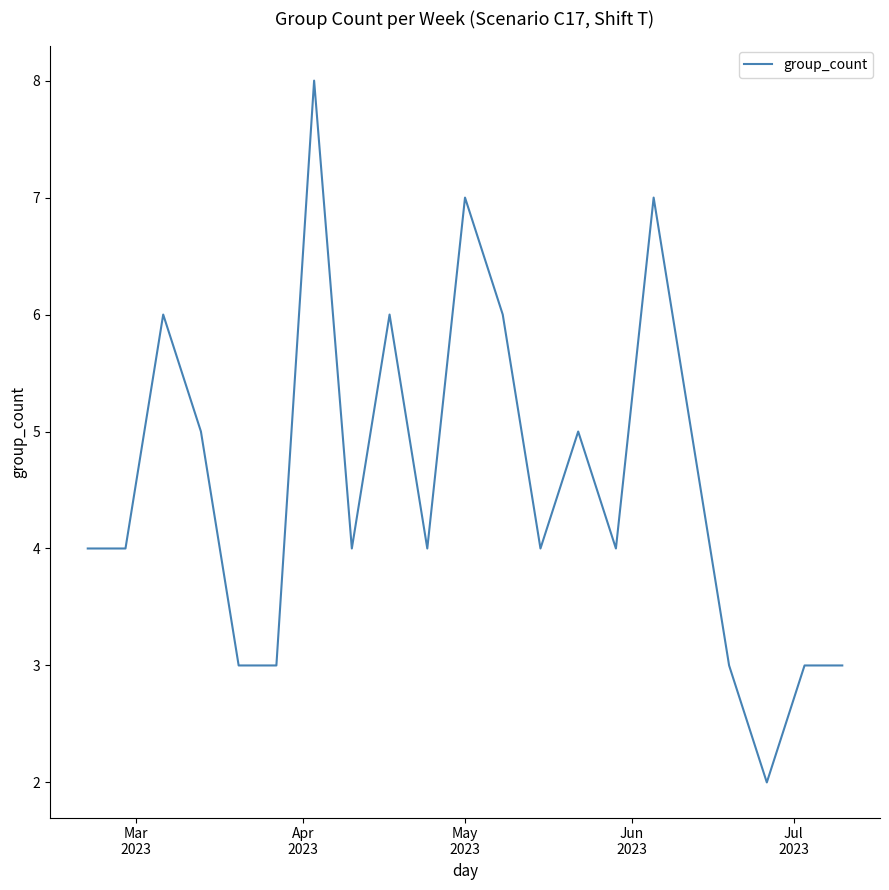

What is the maximum value shown in the chart?

8